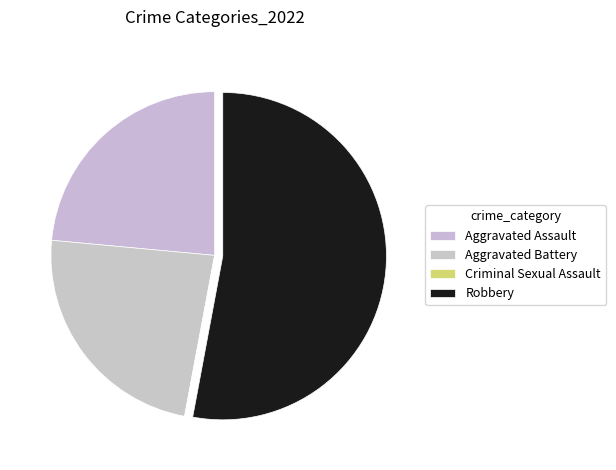

What percentage do Aggravated Assault and Criminal Sexual Assault together represent?

23.5%